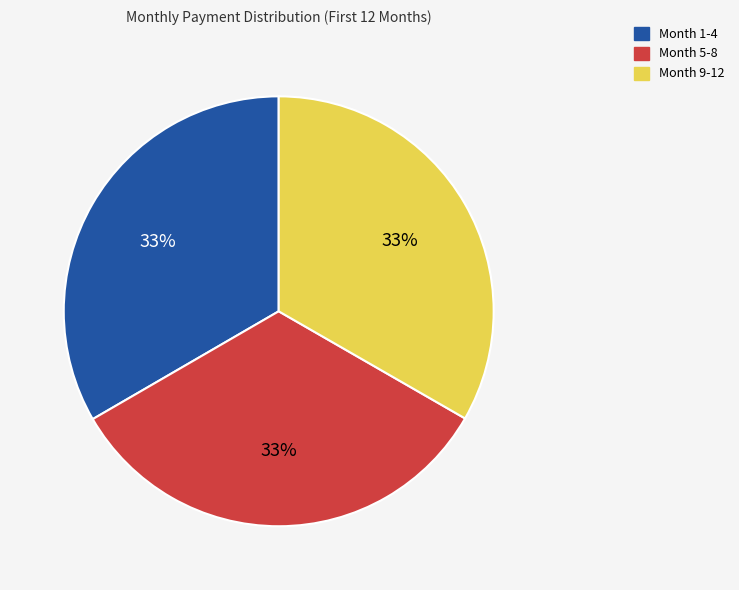

Count the number of slices in the pie.

3